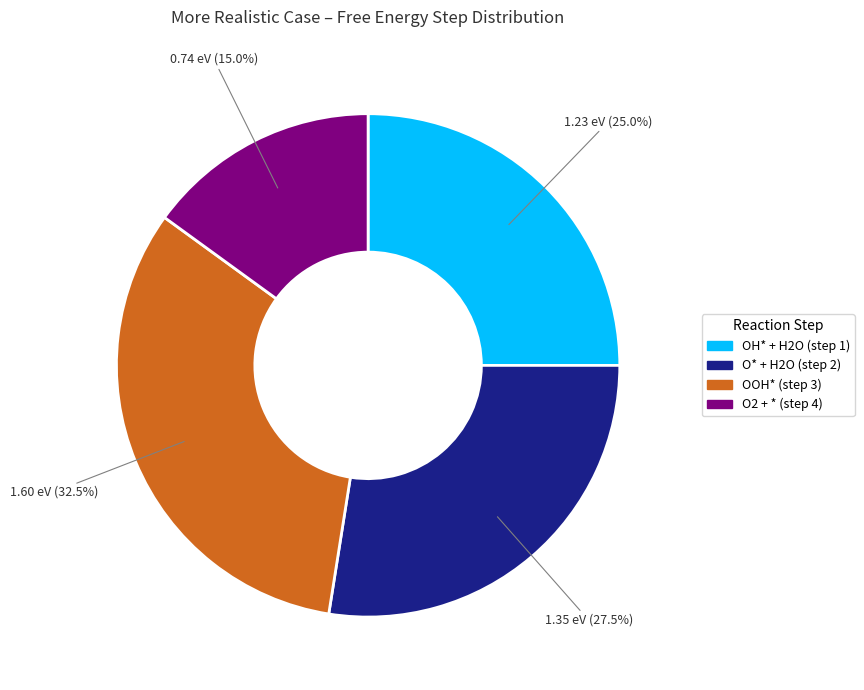

Is there a majority slice in this chart?

No